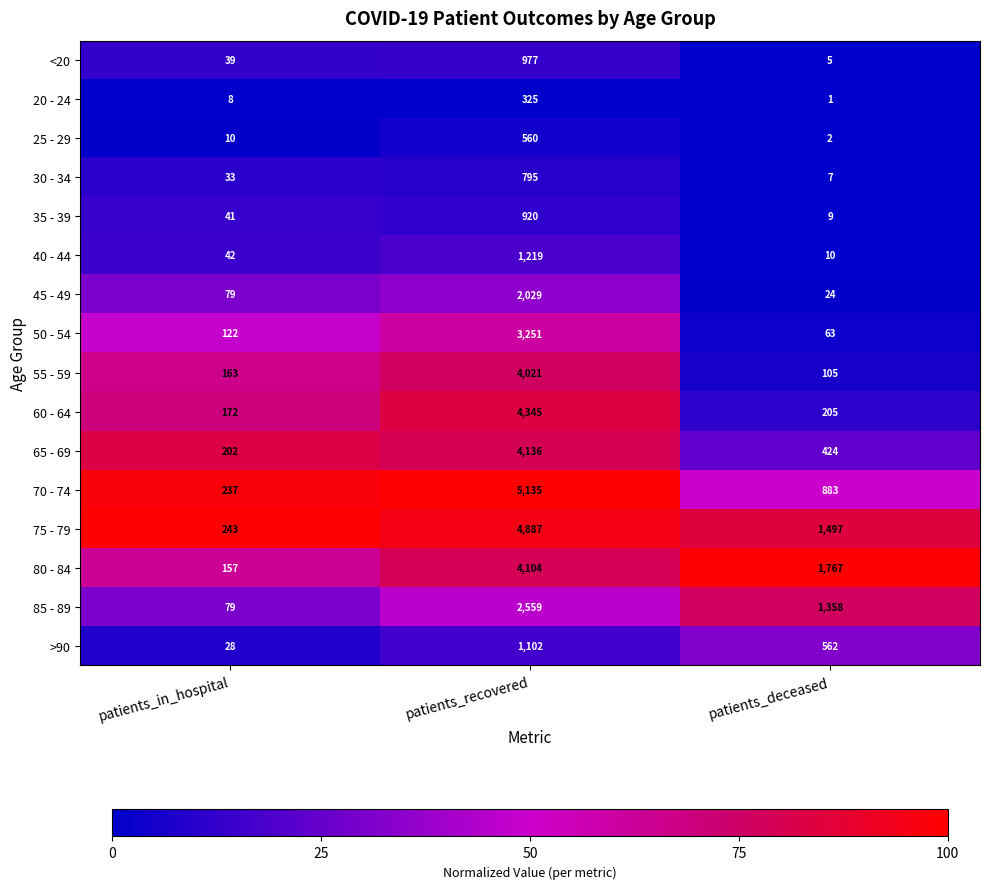

List the labels in order of <20 value, smallest first.

patients_deceased, patients_in_hospital, patients_recovered